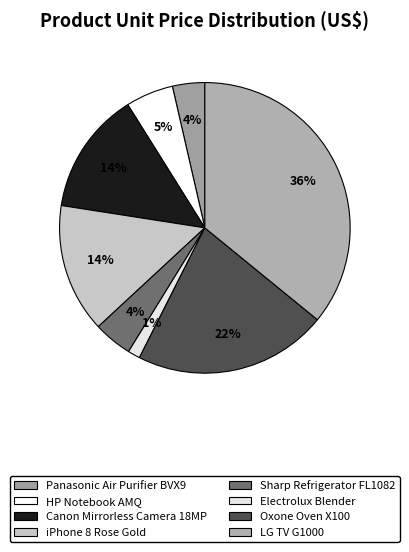

Between LG TV G1000 and HP Notebook AMQ, which is larger?

LG TV G1000